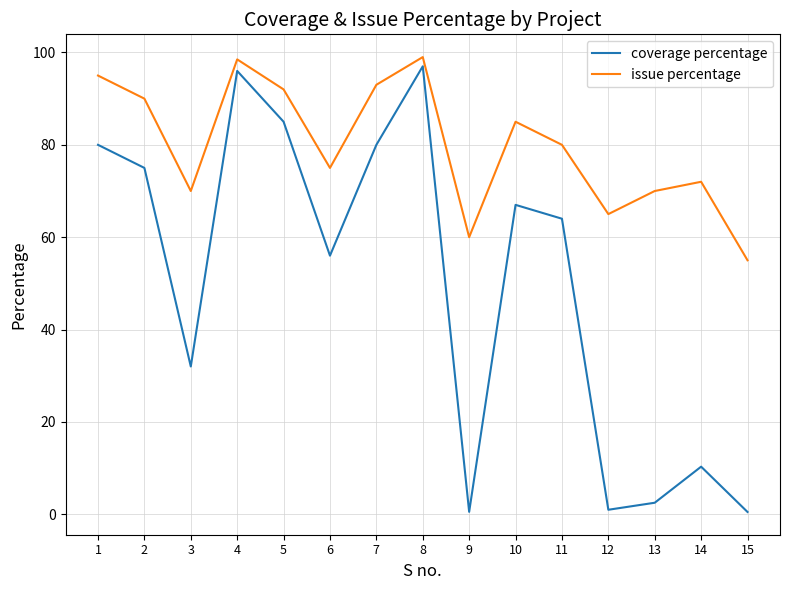

What is the average value of the coverage percentage series?

49.8